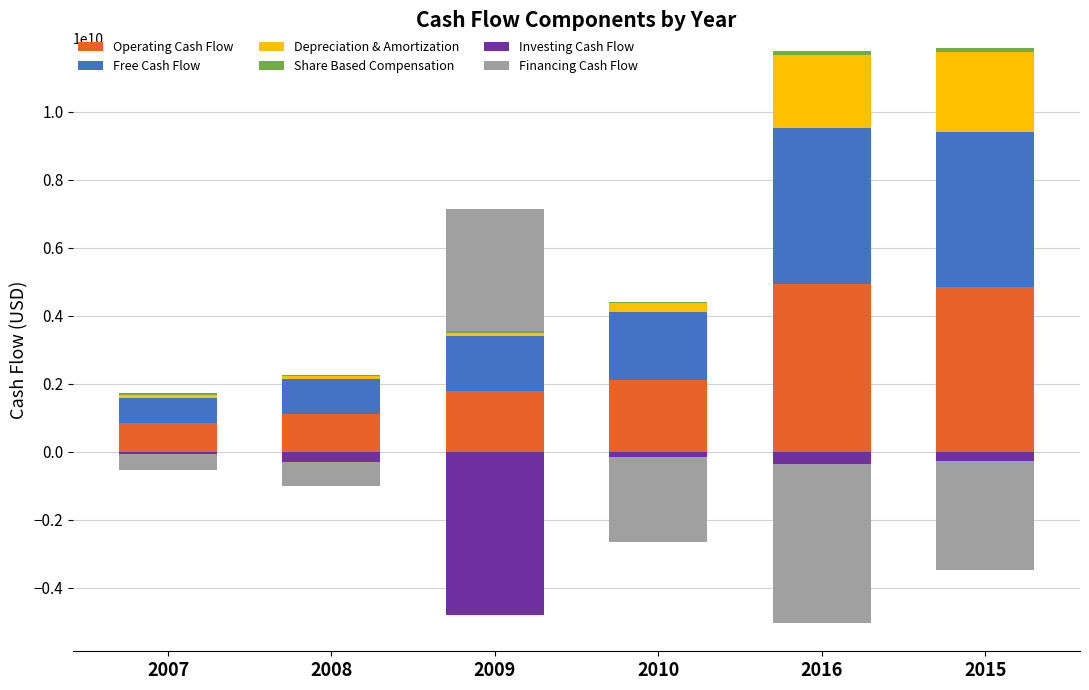

The Investing Cash Flow series shows -2367108092 at 2009. True or false?

False